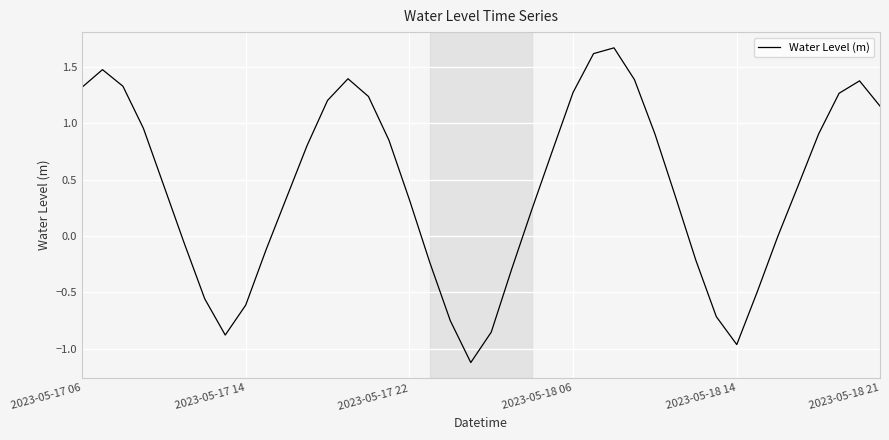

What is the minimum value shown in the chart?

-1.1